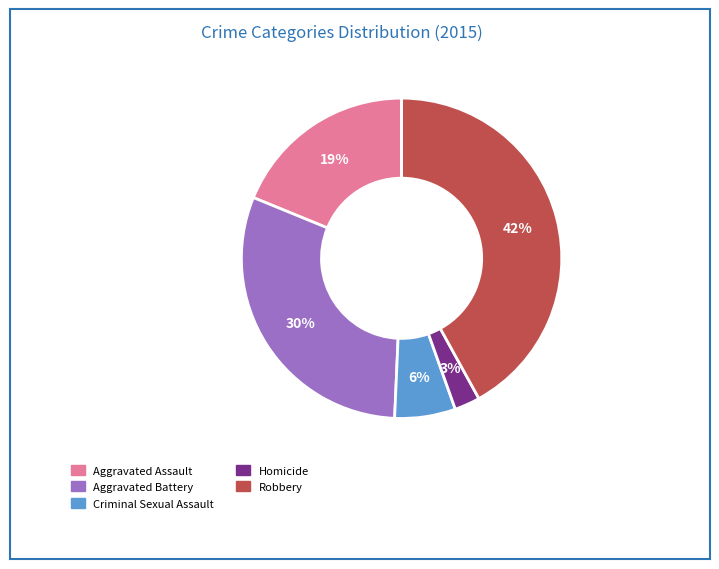

To the nearest percent, what portion does Robbery represent?

42%